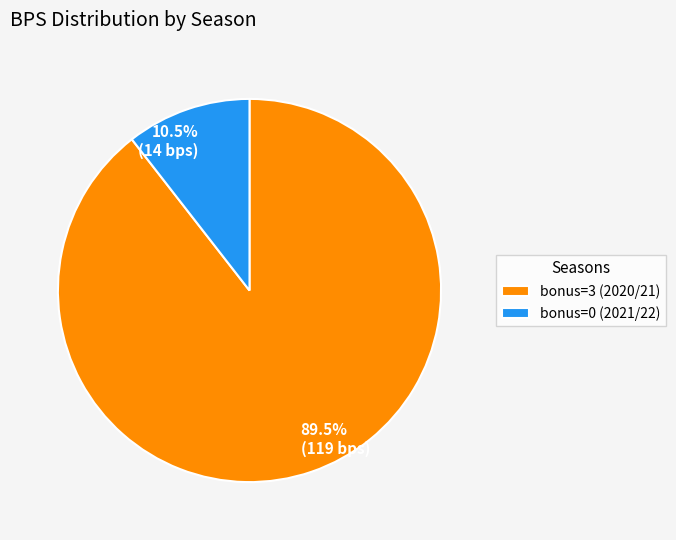

What percentage is NOT represented by bonus=3 (2020/21)?

10.5%